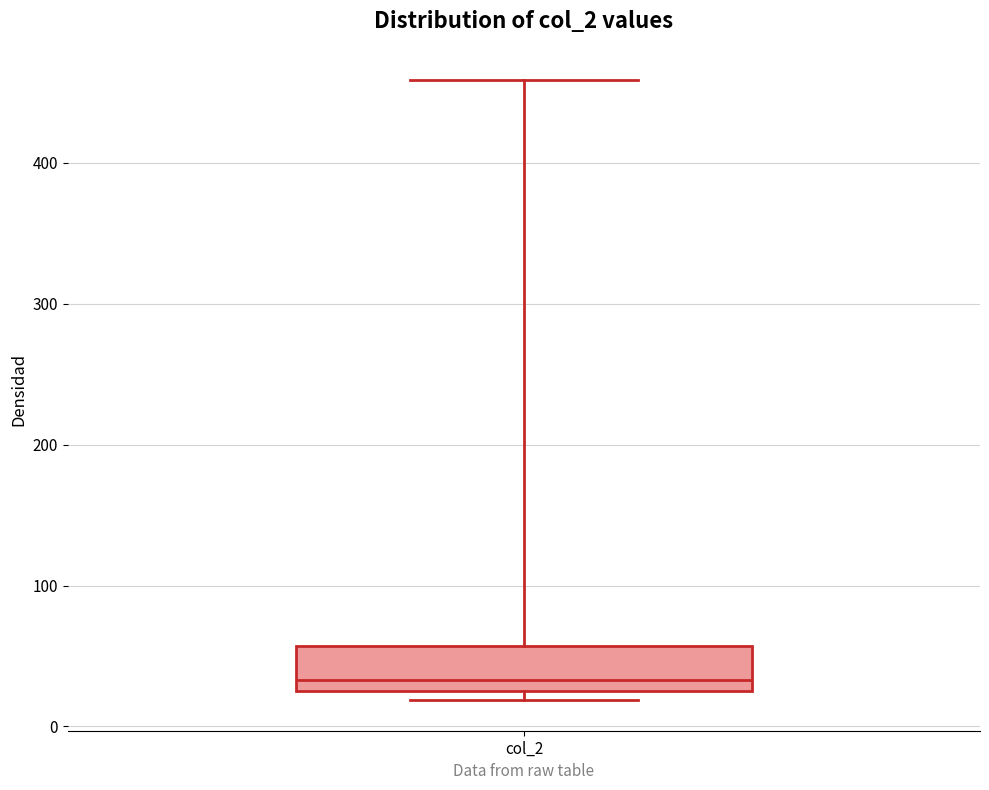

Transcribe this box plot: give where the median line is, the range the box spans, and where the two whiskers end, as read against the y-axis. The values are not printed on the chart, so give them approximately, as read against the axis.

median 30 (just above the box's lower edge), box 30 to 60, whiskers 20 to 460